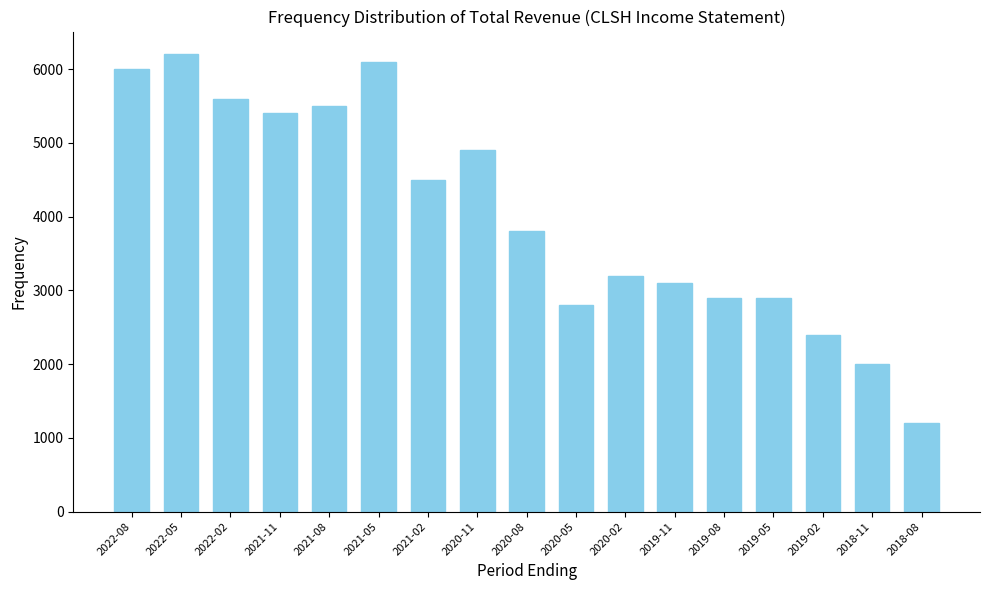

What is the value of the 11th bar from the left?

3200